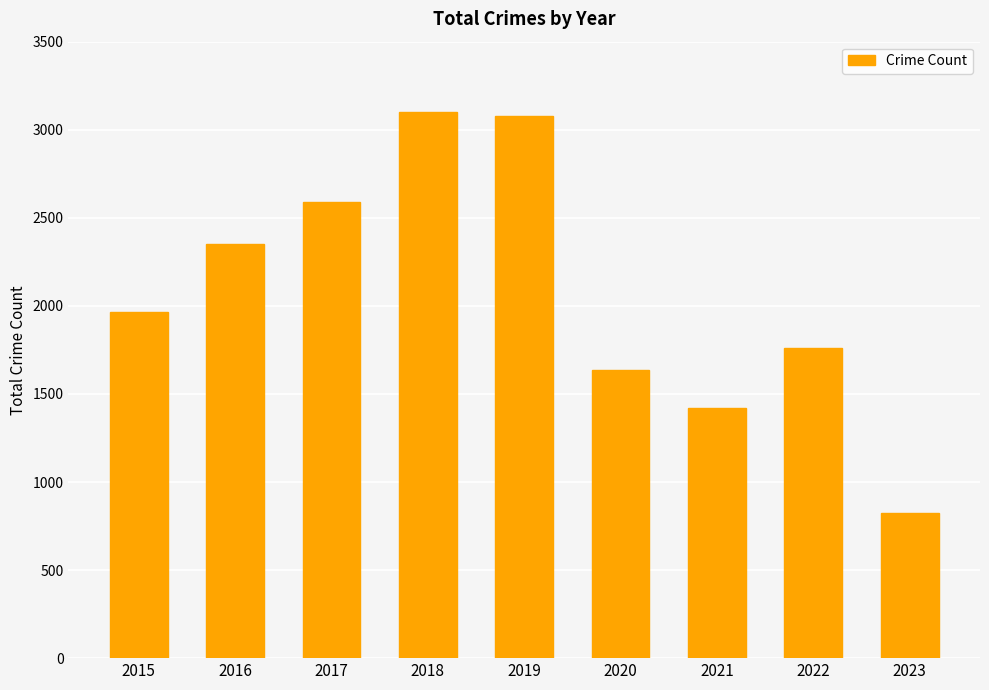

Which category has the lowest value across all series?

2023